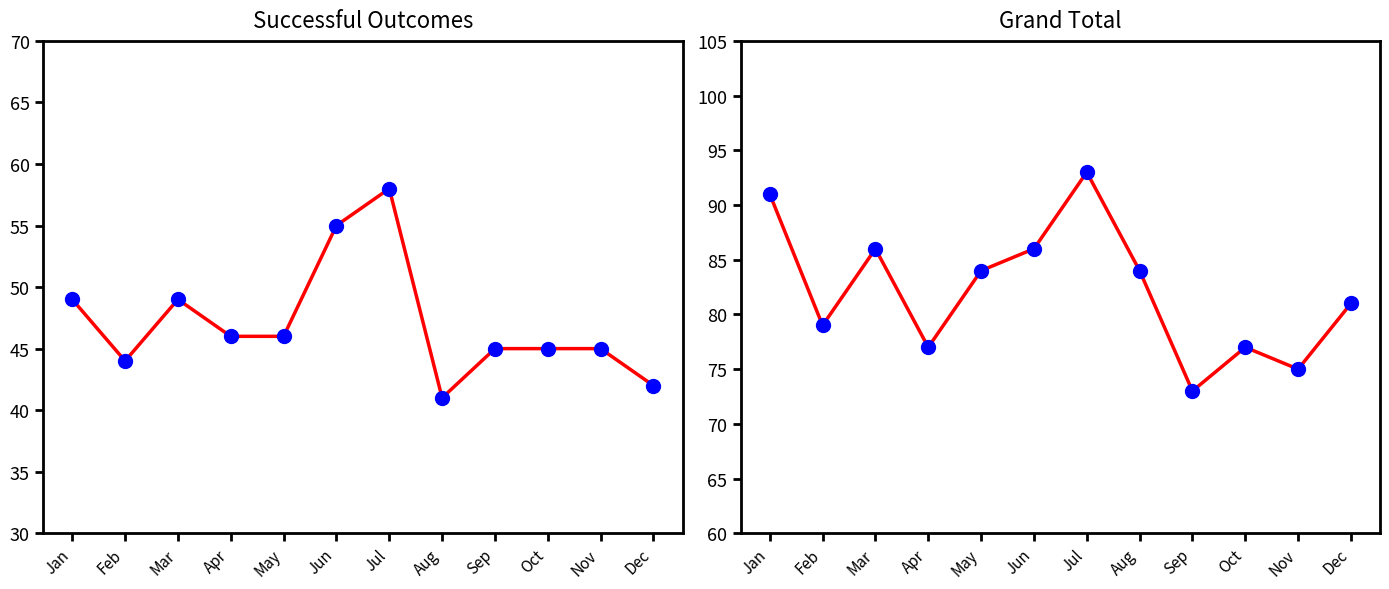

Which series has the largest total across all categories?

Grand Total